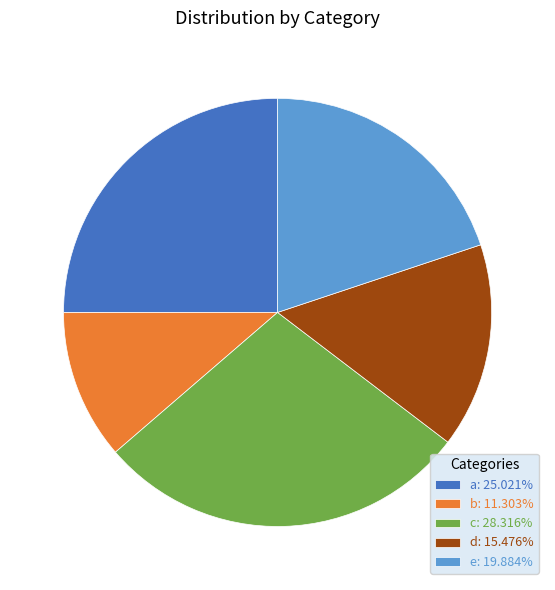

Rank the categories by value from lowest to highest.

b, d, e, a, c